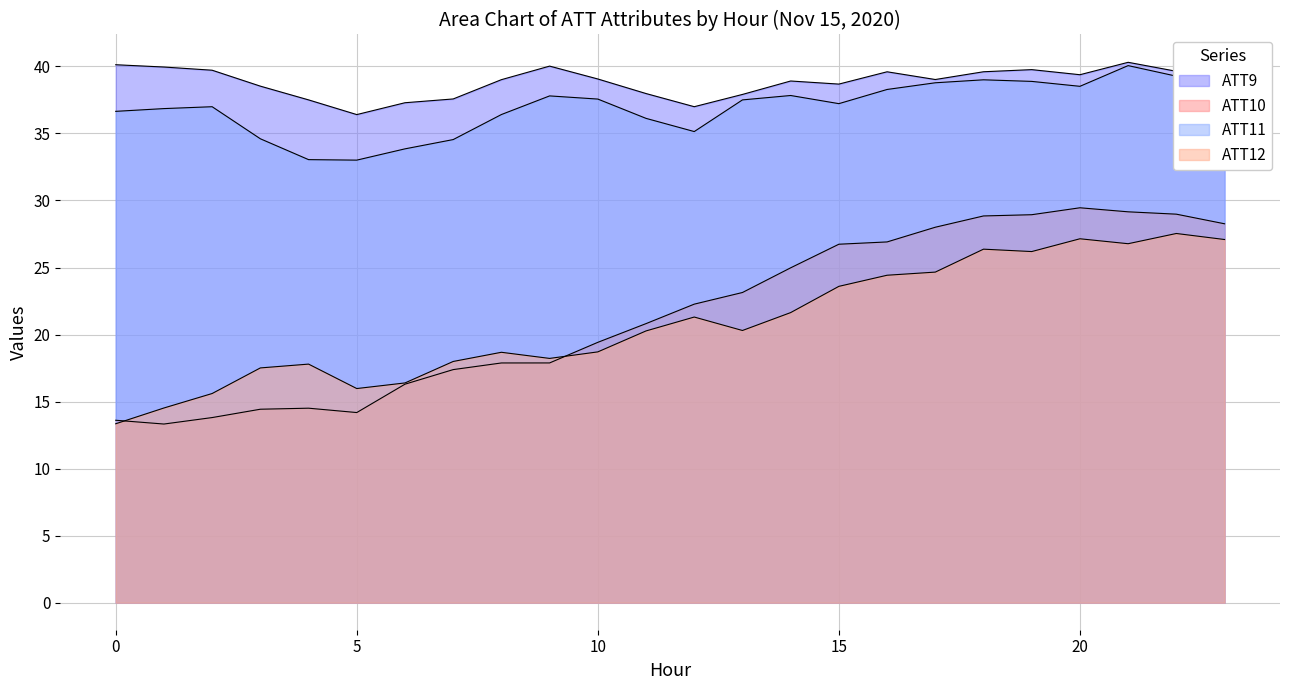

At which label does ATT11 first exceed 37?

9